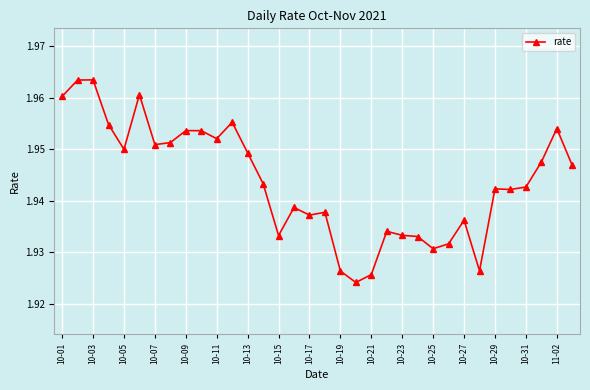

True or false: the data has more than 1 interior local peaks.

True